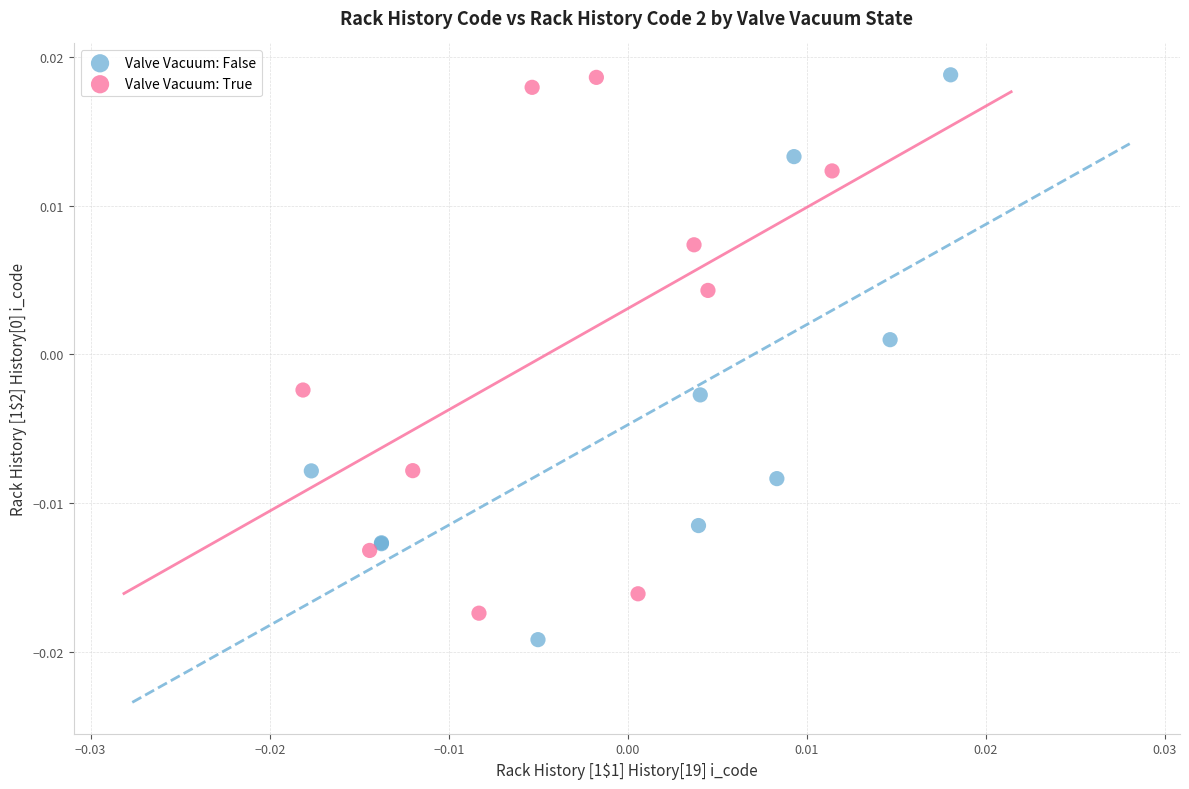

What are all the series names shown in the legend?

Valve Vacuum: False, Valve Vacuum: True